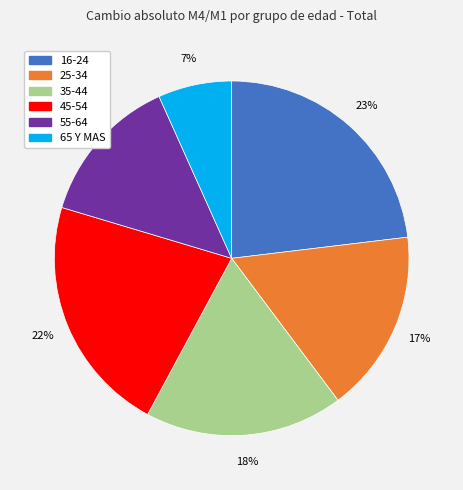

Does 25-34 account for over 50% of the chart?

No